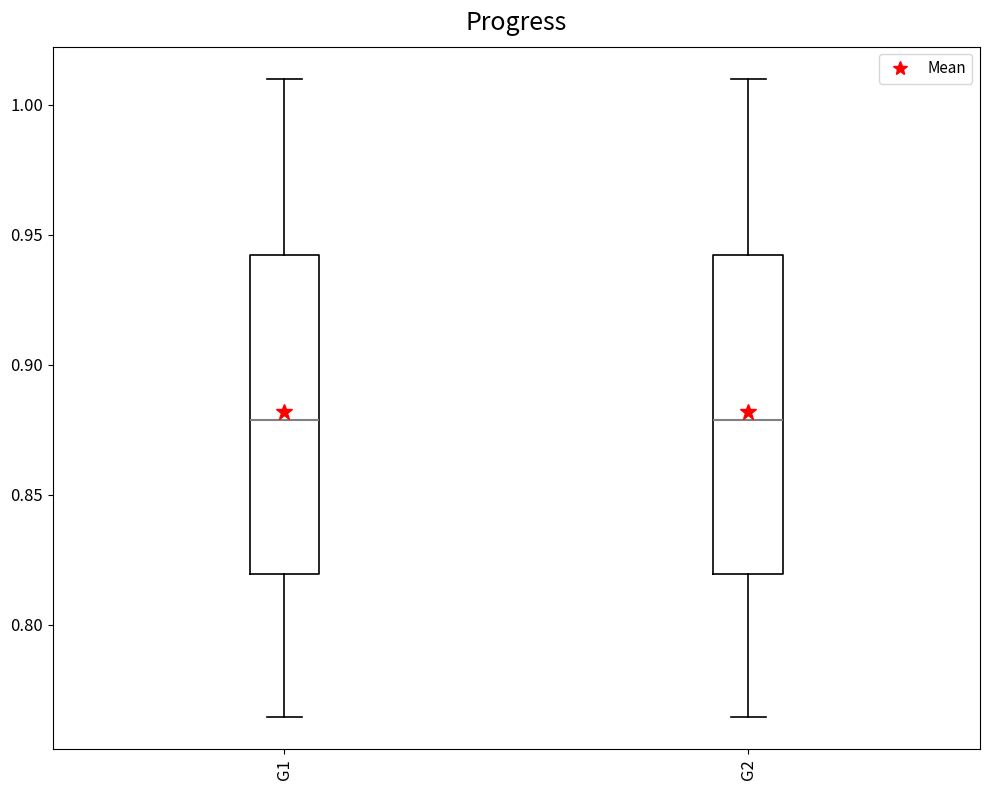

Where does the median line of the box for G1 sit on the y-axis? The values are not printed on the chart, so give them approximately, as read against the axis.

0.880